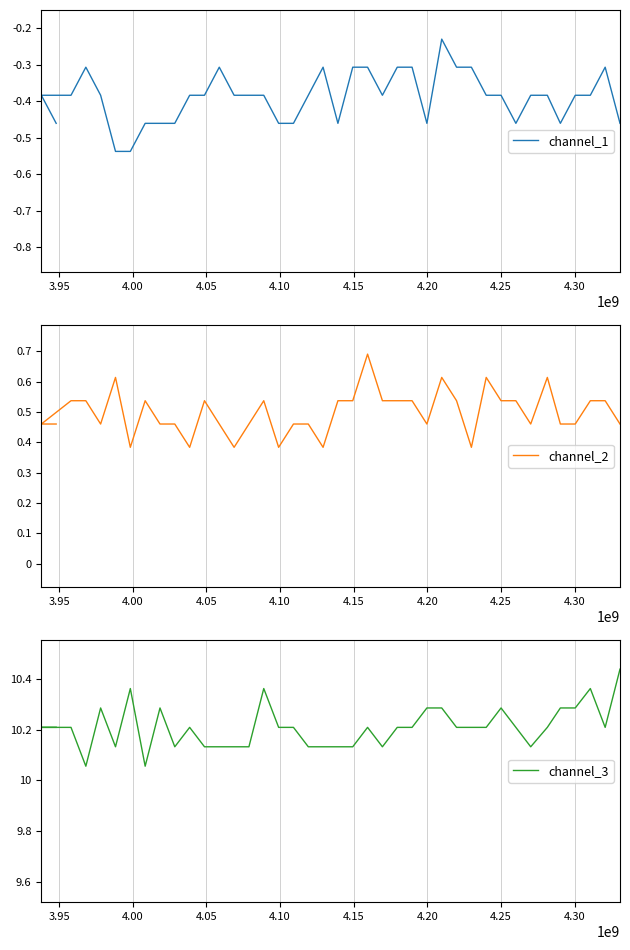

Reading right to left, transcribe all the data shown in this chart.

channel_1: -0.5	-0.3	-0.4	-0.4	-0.5	-0.4	-0.4	-0.5	-0.4	-0.4	-0.3	-0.3	-0.2	-0.5	-0.3	-0.3	-0.4	-0.3	-0.3	-0.5	-0.3	-0.4	-0.5	-0.5	-0.4	-0.4	-0.4	-0.3	-0.4	-0.4	-0.5	-0.5	-0.5	-0.5	-0.5	-0.4	-0.3	-0.4	-0.4	-0.5
channel_2: 0.5	0.5	0.5	0.5	0.5	0.6	0.5	0.5	0.5	0.6	0.4	0.5	0.6	0.5	0.5	0.5	0.5	0.7	0.5	0.5	0.4	0.5	0.5	0.4	0.5	0.5	0.4	0.5	0.5	0.4	0.5	0.5	0.5	0.4	0.6	0.5	0.5	0.5	0.5	0.5
channel_3: 10.4	10.2	10.4	10.3	10.3	10.2	10.1	10.2	10.3	10.2	10.2	10.2	10.3	10.3	10.2	10.2	10.1	10.2	10.1	10.1	10.1	10.1	10.2	10.2	10.4	10.1	10.1	10.1	10.1	10.2	10.1	10.3	10.1	10.4	10.1	10.3	10.1	10.2	10.2	10.2